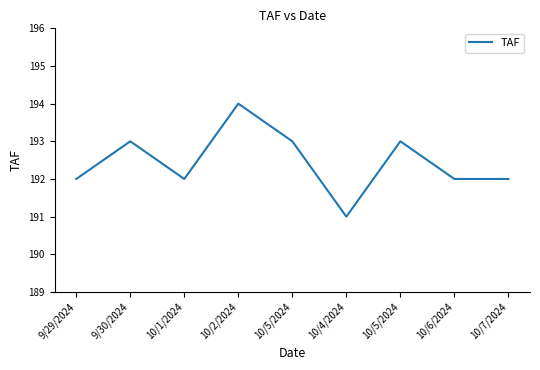

Is this an area chart (filled region under the line)?

No